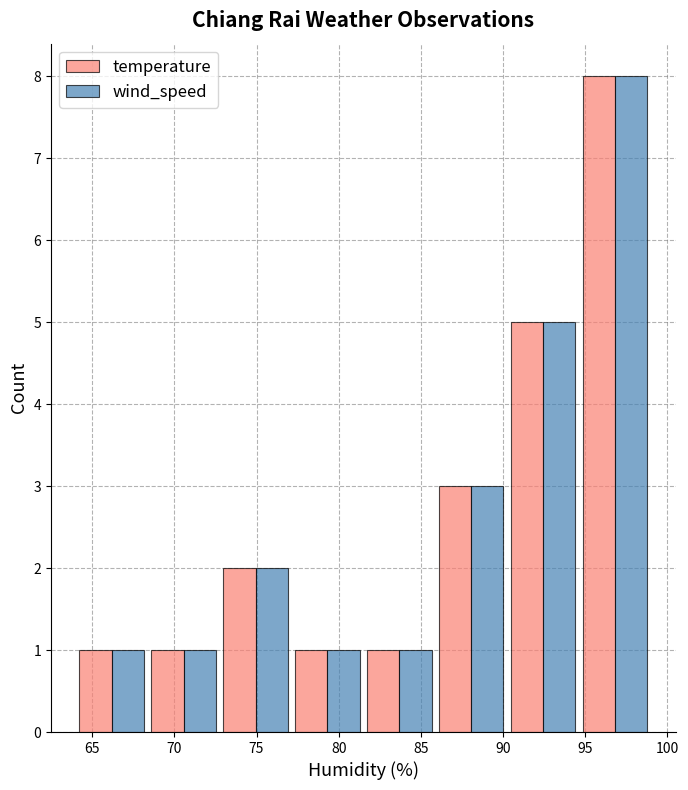

What is the greatest value displayed?

8